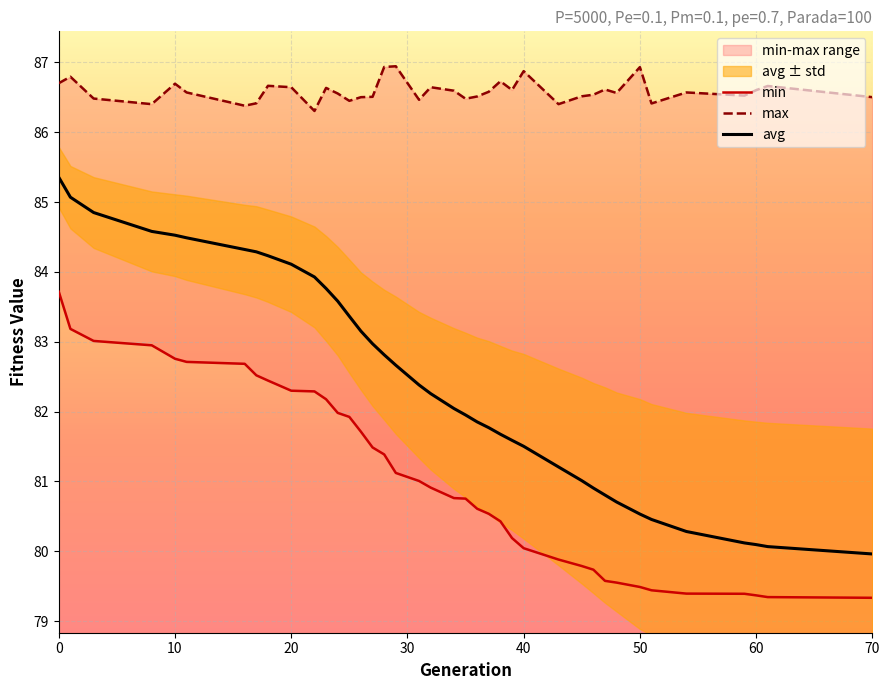

What is the difference between the second highest and minimum values in the max series?

0.6